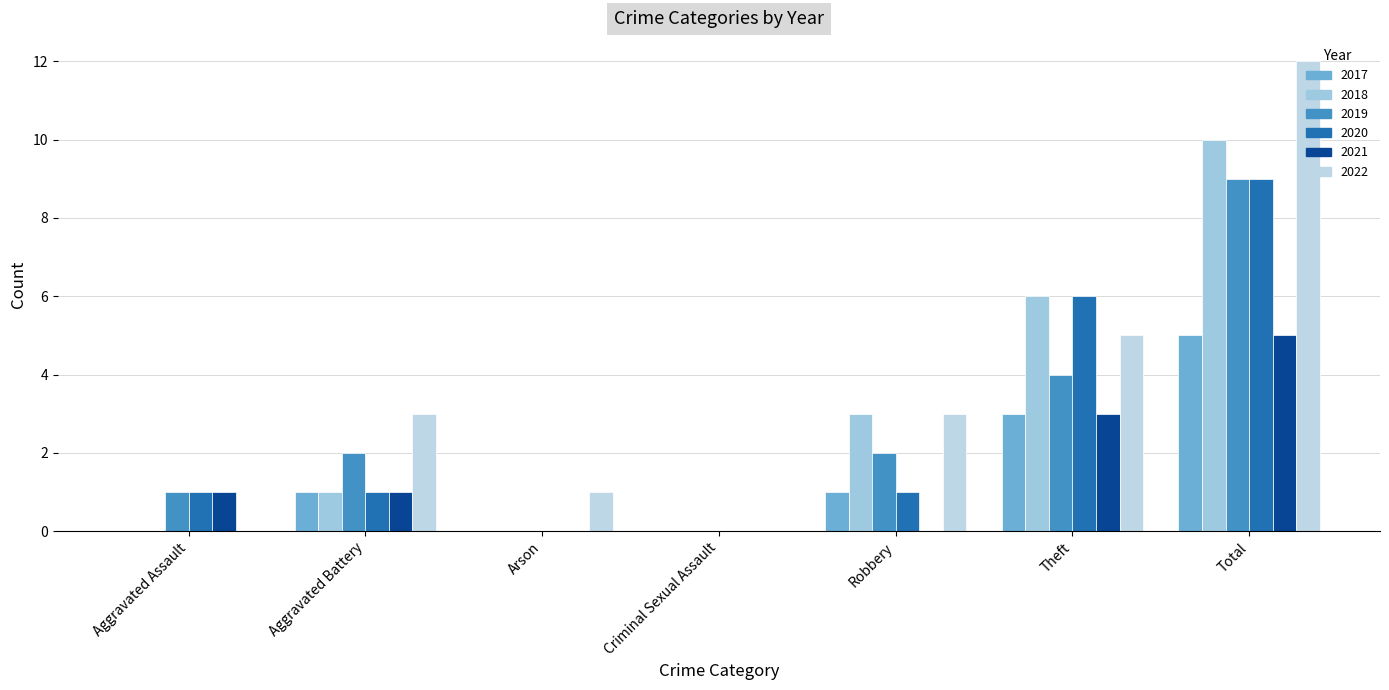

What is the average value of the 2018 series?

3